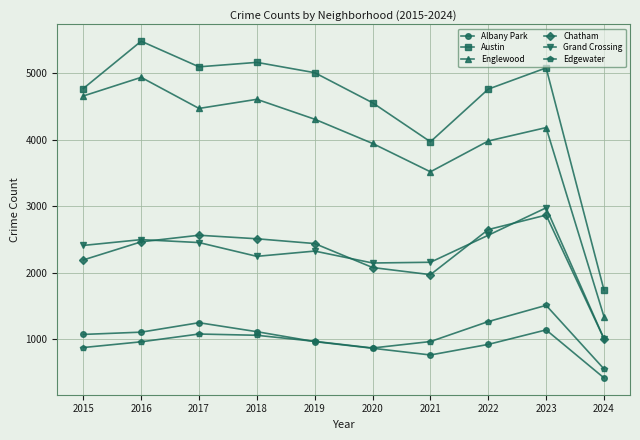

How many data points does each series have?

10